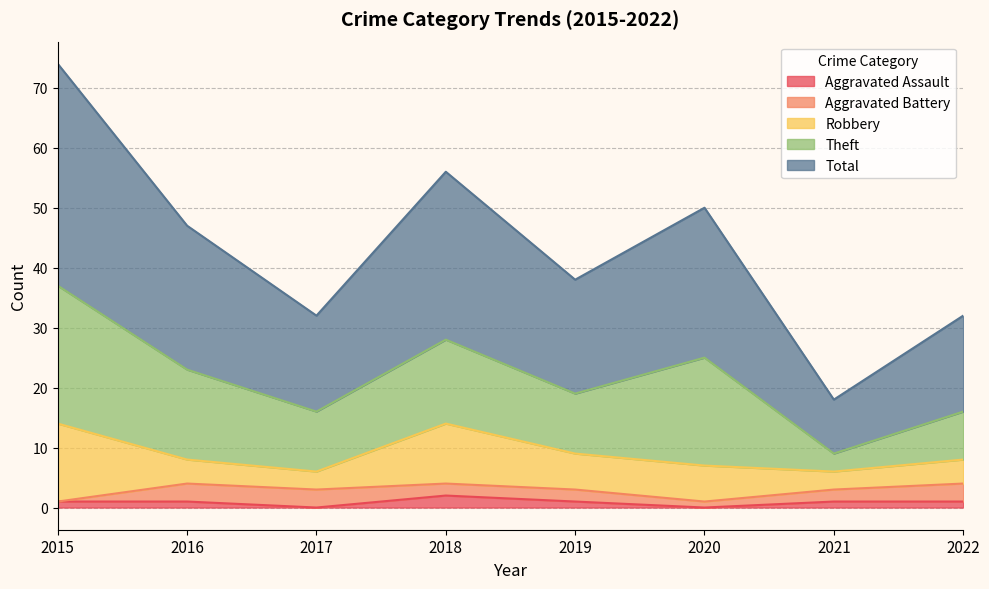

What is the approximate value of Theft at 2022?

8